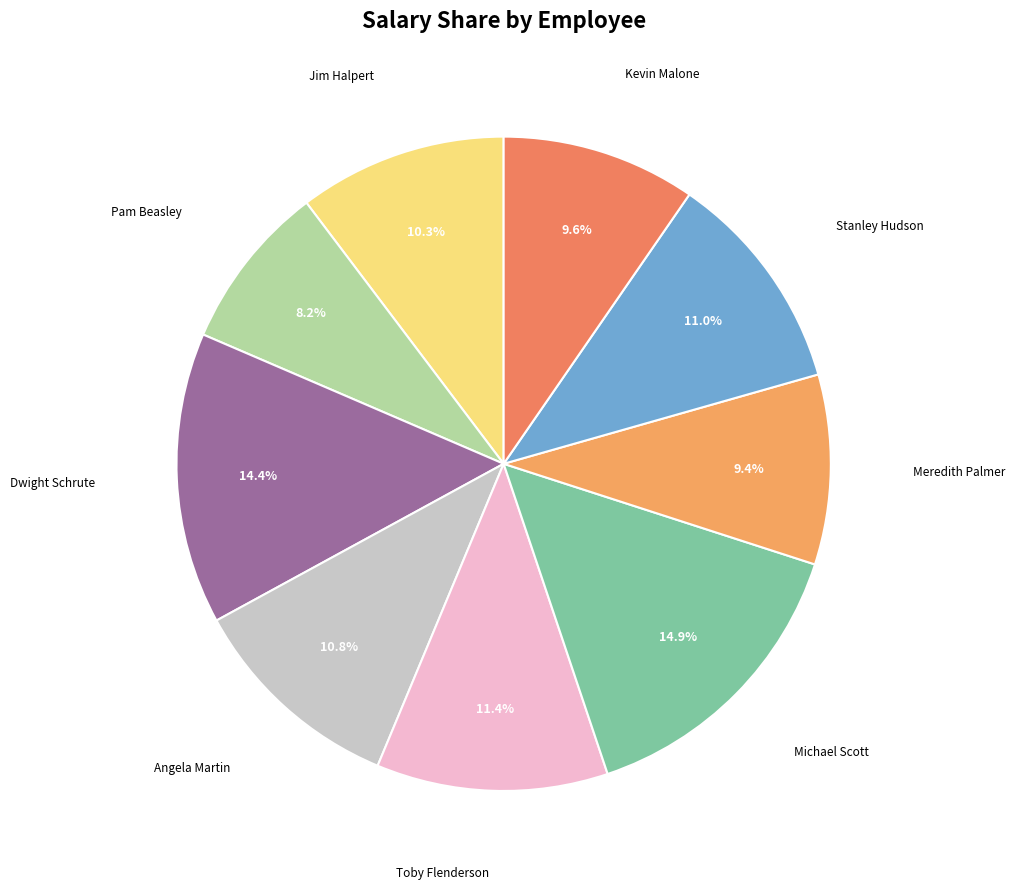

Which slice is the smallest?

Pam Beasley